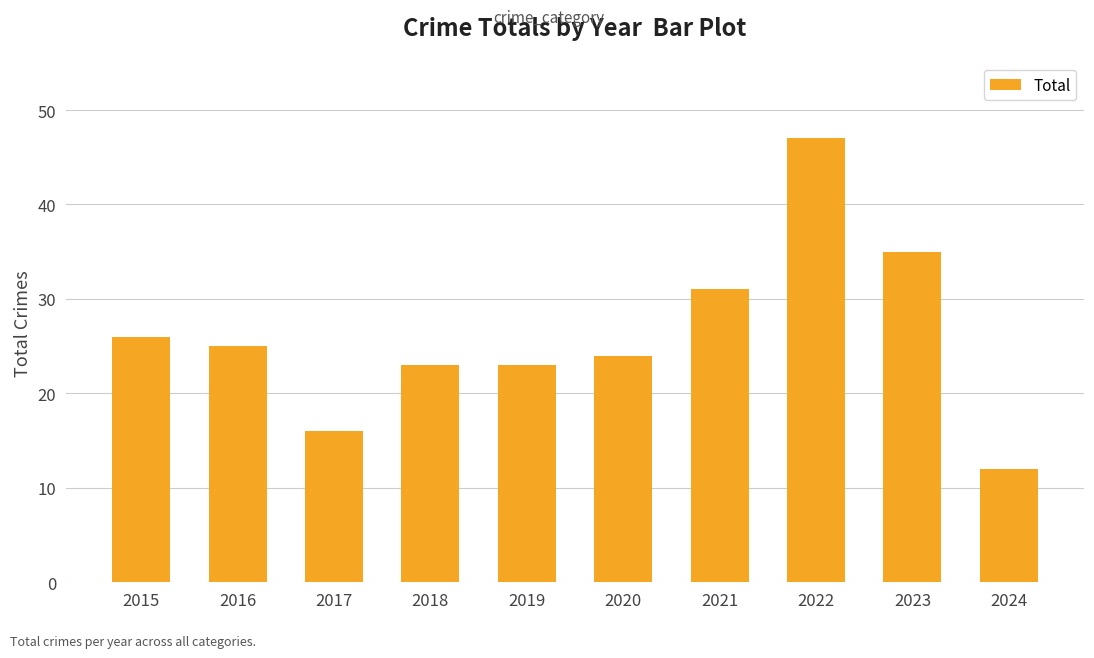

What is the value of the 6th bar from the left?

24